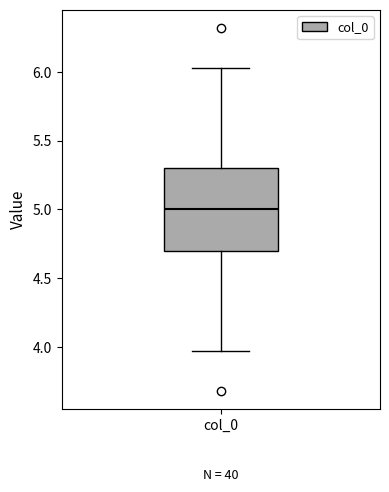

Read this box plot against the y-axis: the position of the median line, the range covered by the box, and the ends of both whiskers. The values are not printed on the chart, so give them approximately, as read against the axis.

median 5.00, box 4.70 to 5.30, whiskers 3.95 to 6.05